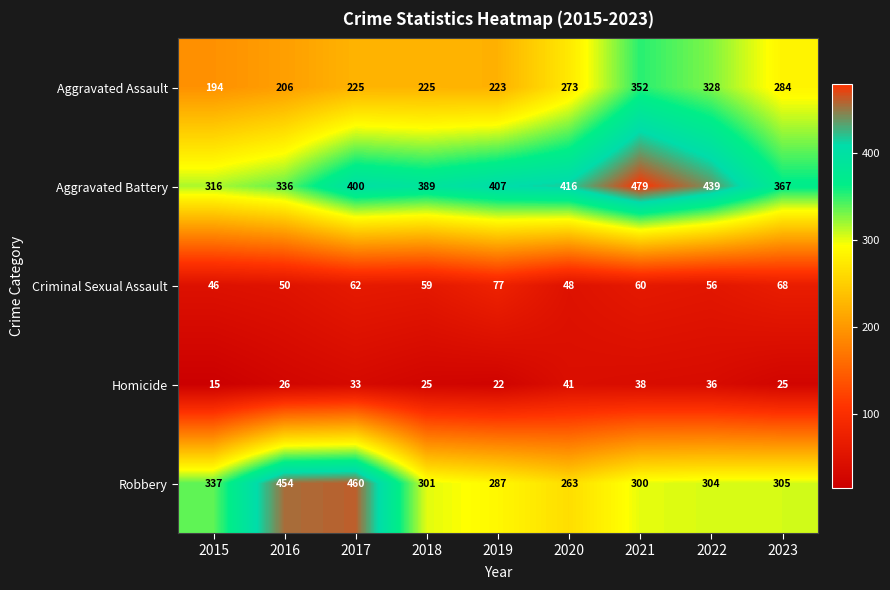

The value of Criminal Sexual Assault at 2018 is 16. True or false?

False